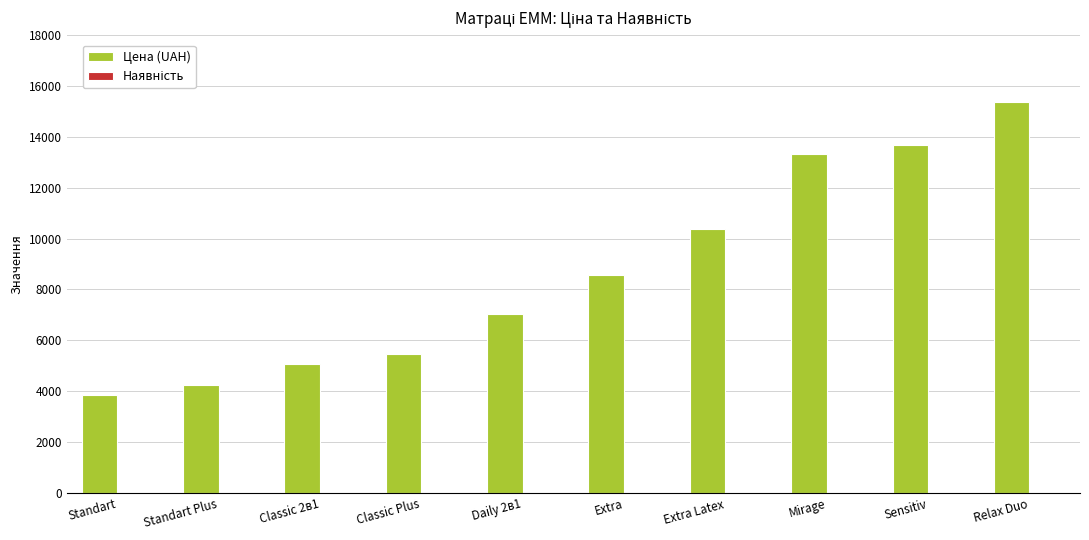

Which series has the largest total across all categories?

Цена (UAH)